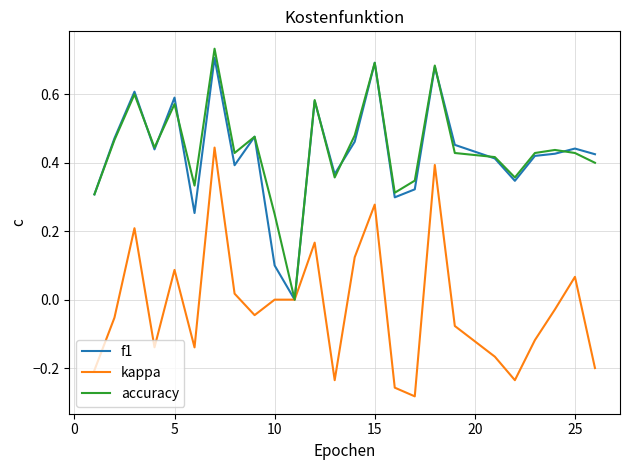

Reading left to right, list all the values displayed in this chart.

f1: 0.3	0.5	0.6	0.4	0.6	0.3	0.7	0.4	0.5	0.1	0.0	0.6	0.4	0.5	0.7	0.3	0.3	0.7	0.5	0.4	0.3	0.4	0.4	0.4	0.4
kappa: -0.2	-0.1	0.2	-0.1	0.1	-0.1	0.4	0.0	-0.0	0.0	0.0	0.2	-0.2	0.1	0.3	-0.3	-0.3	0.4	-0.1	-0.2	-0.2	-0.1	-0.0	0.1	-0.2
accuracy: 0.3	0.5	0.6	0.4	0.6	0.3	0.7	0.4	0.5	0.2	0.0	0.6	0.4	0.5	0.7	0.3	0.3	0.7	0.4	0.4	0.4	0.4	0.4	0.4	0.4